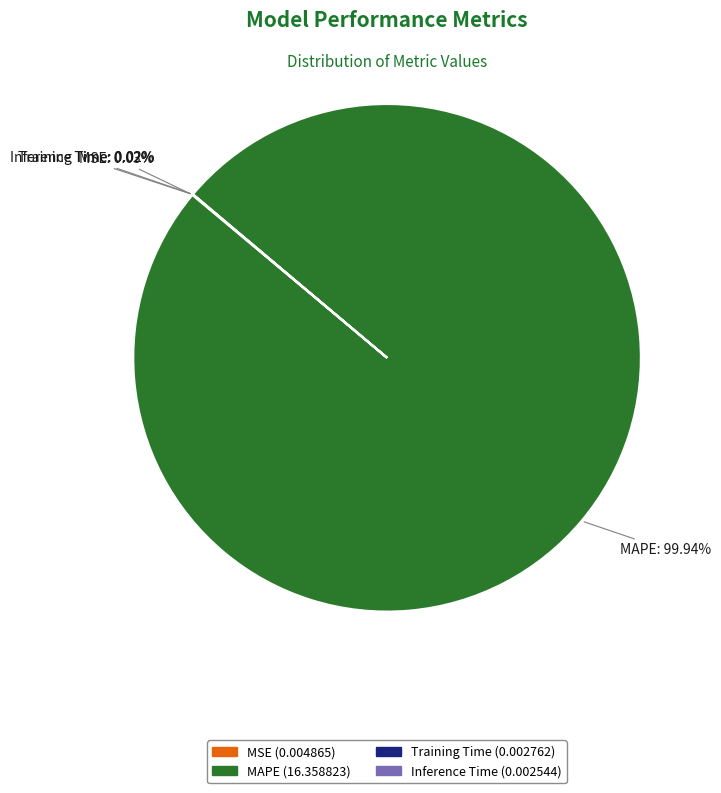

To the nearest percent, what portion does MAPE represent?

100%